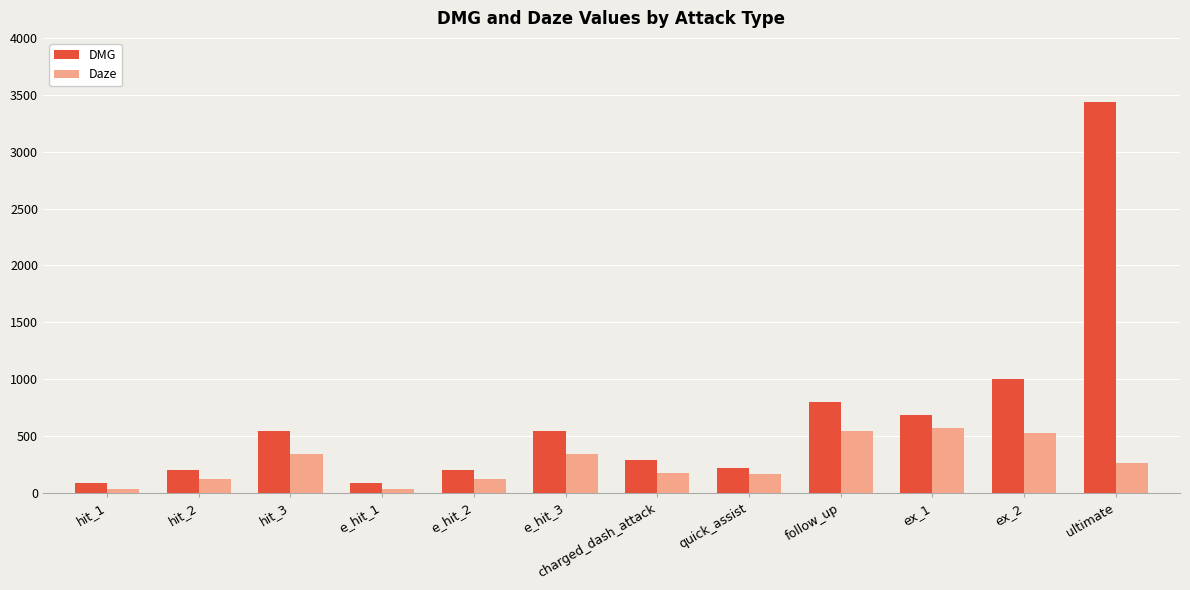

Which series has the widest spread of values?

DMG